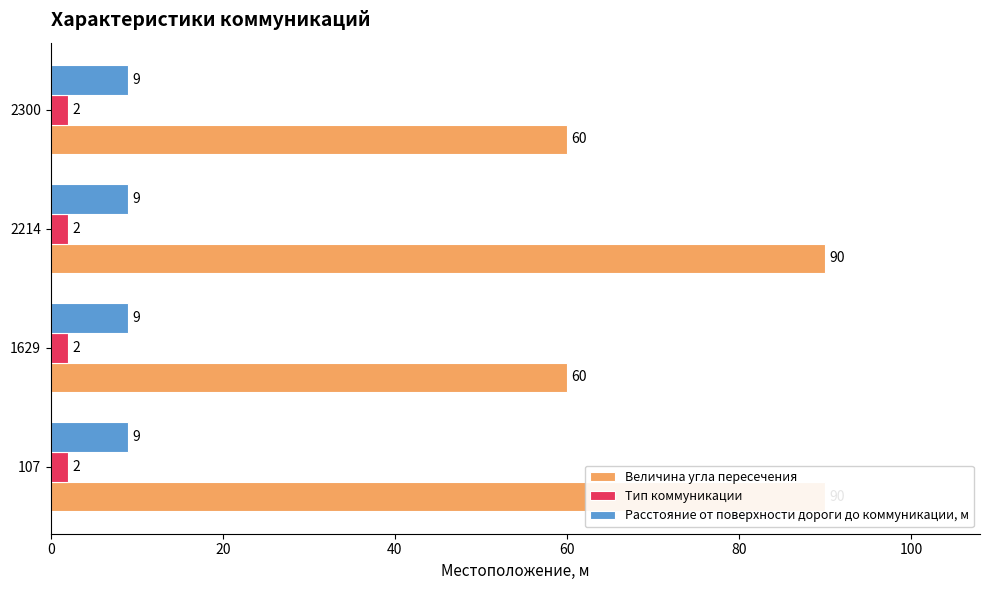

Is the value of Расстояние от поверхности дороги до коммуникации, м at 60 greater than the value of Тип коммуникации at 20?

No